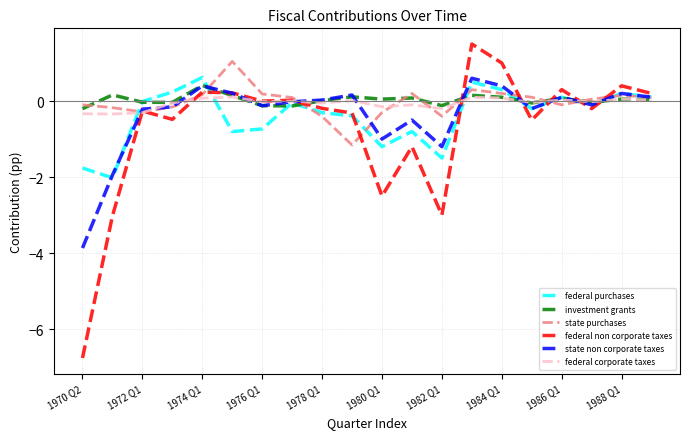

What is the maximum value shown in the chart?

1.5